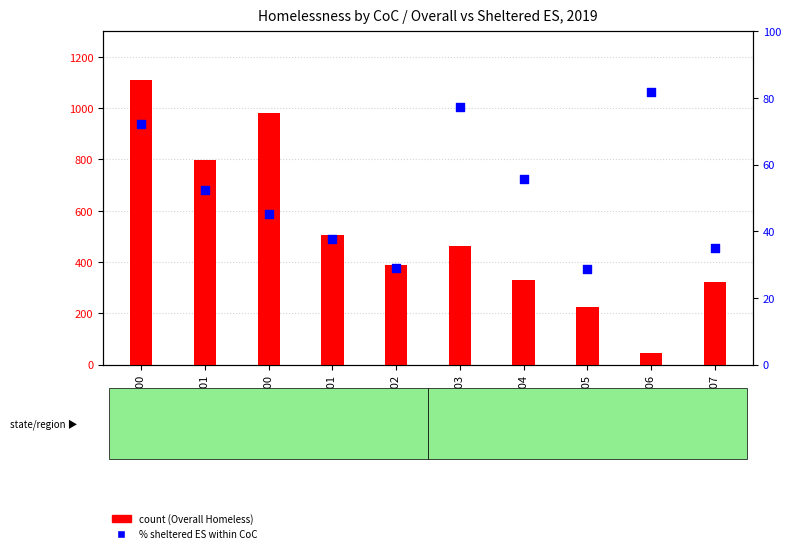

What is the total value across all series at AL-501?

542.8